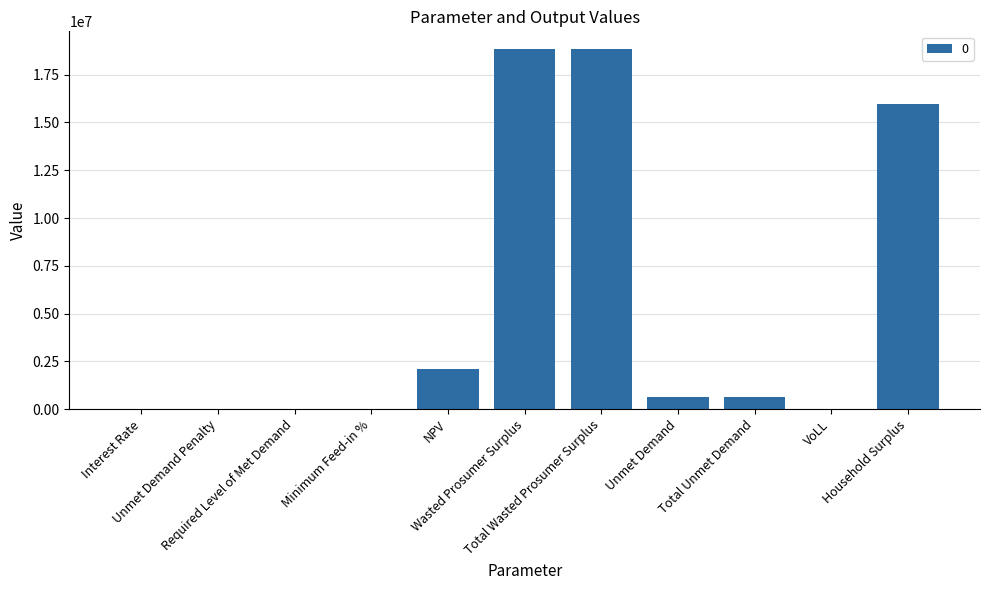

What is the sum of all values?

57035507.4